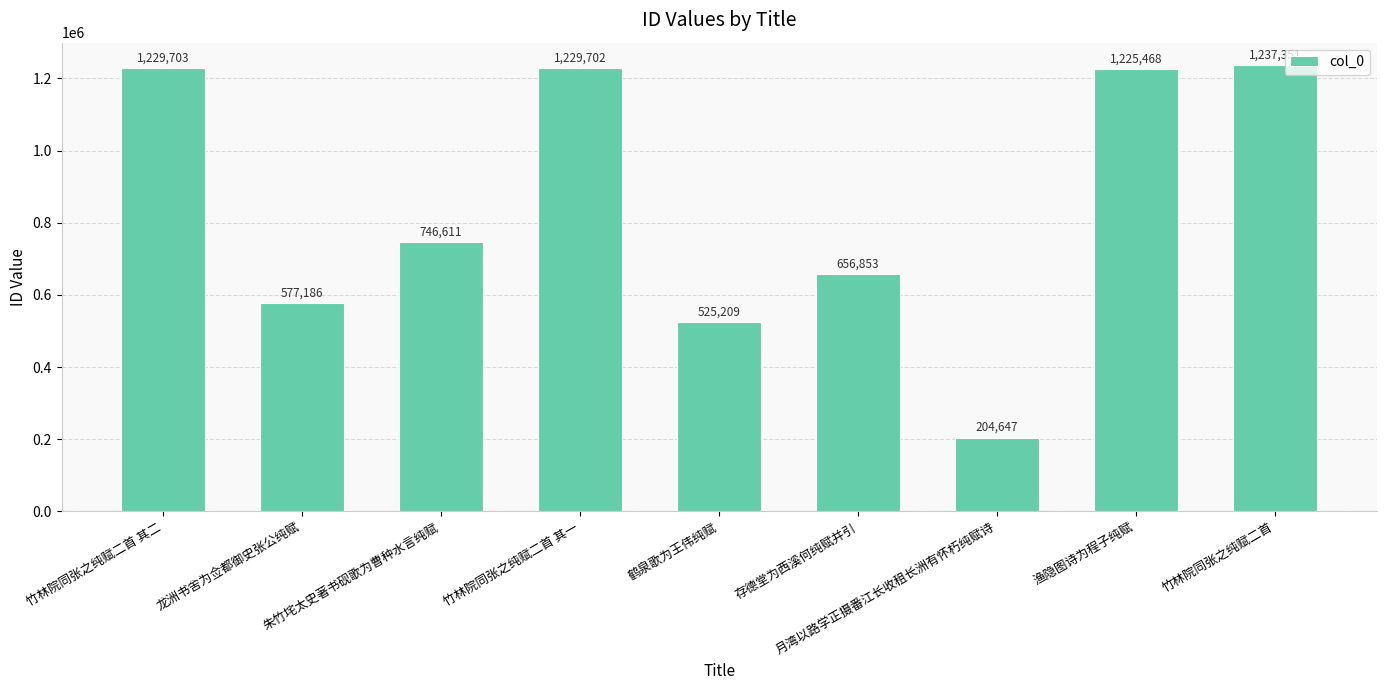

The chart shows a value of 1796721 at 渔隐图诗为程子纯赋. True or false?

False